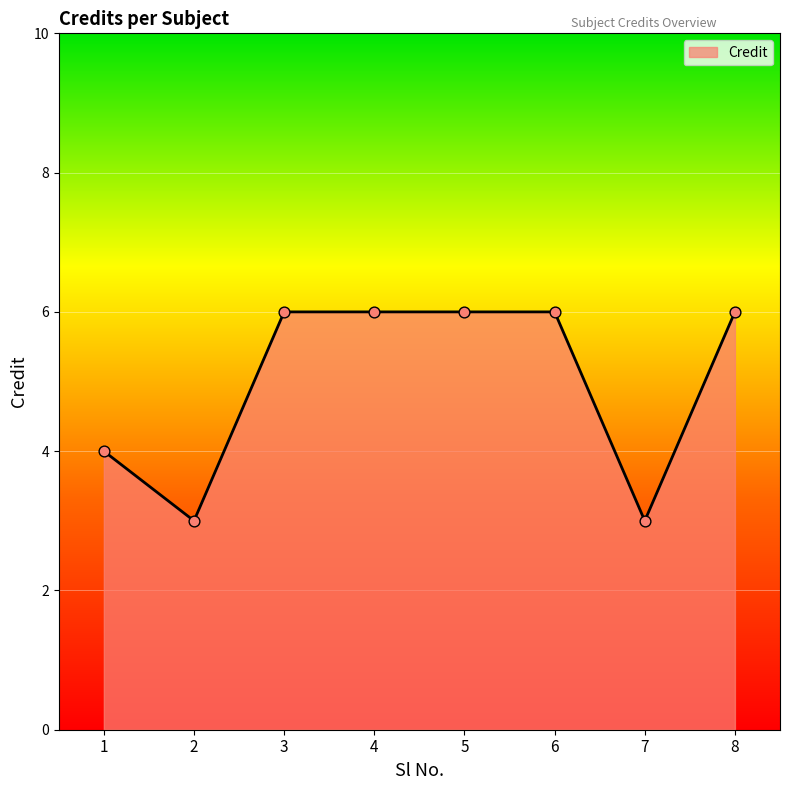

Which has a higher value, 1 or 2?

1